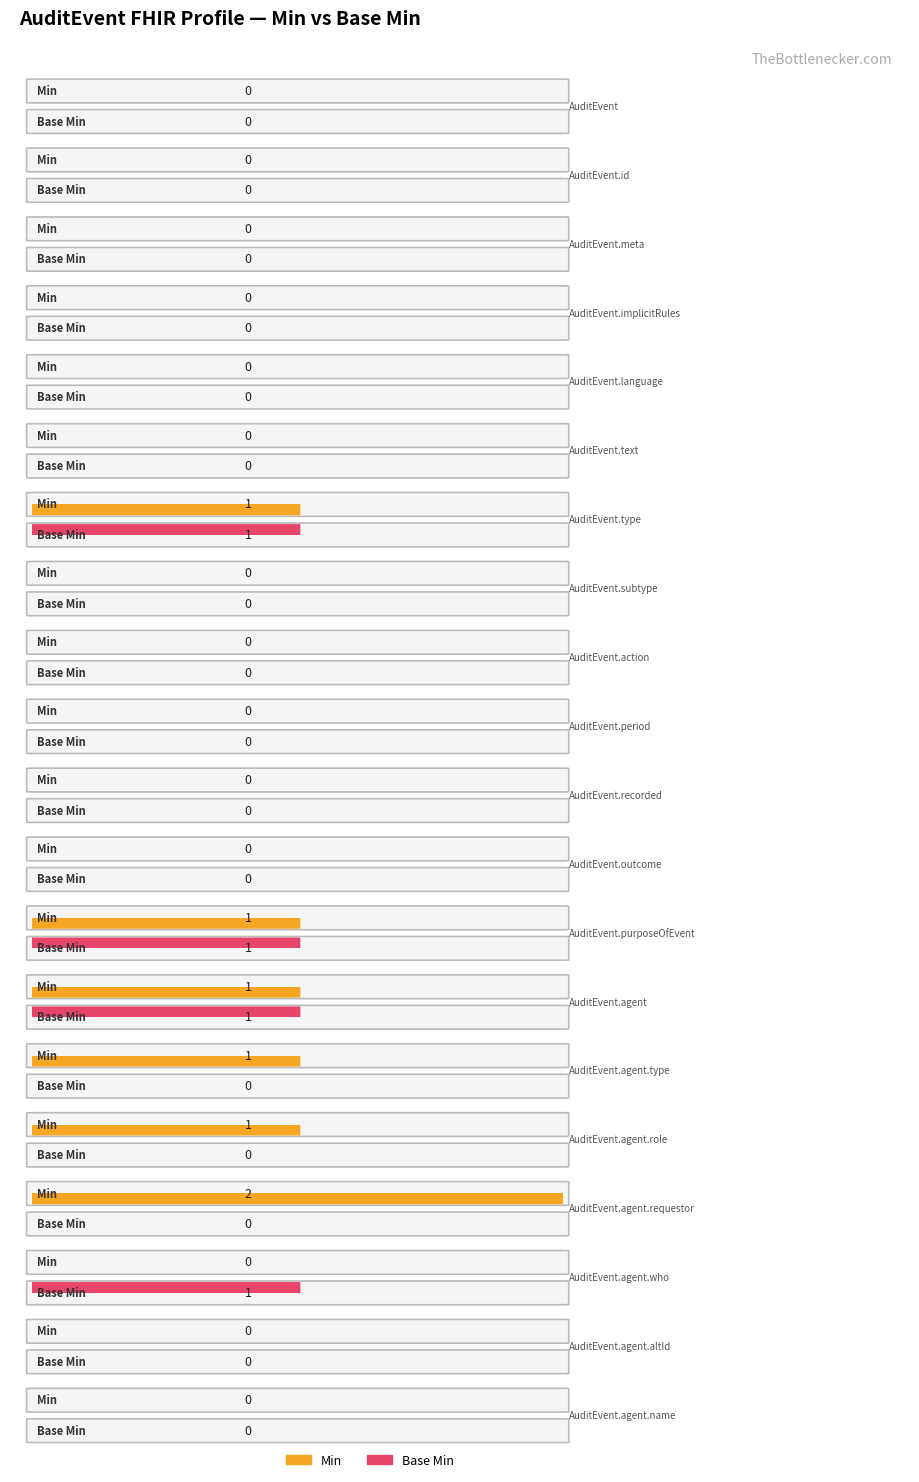

Reading left to right, list all the values displayed in this chart.

Min: AuditEvent=0	AuditEvent.id=0	AuditEvent.meta=0	AuditEvent.implicitRules=0	AuditEvent.language=0	AuditEvent.text=0	AuditEvent.type=1	AuditEvent.subtype=0	AuditEvent.action=0	AuditEvent.period=0	AuditEvent.recorded=0	AuditEvent.outcome=0	AuditEvent.purposeOfEvent=1	AuditEvent.agent=1	AuditEvent.agent.type=1	AuditEvent.agent.role=1	AuditEvent.agent.requestor=2	AuditEvent.agent.who=0	AuditEvent.agent.altId=0	AuditEvent.agent.name=0
Base Min: AuditEvent=0	AuditEvent.id=0	AuditEvent.meta=0	AuditEvent.implicitRules=0	AuditEvent.language=0	AuditEvent.text=0	AuditEvent.type=1	AuditEvent.subtype=0	AuditEvent.action=0	AuditEvent.period=0	AuditEvent.recorded=0	AuditEvent.outcome=0	AuditEvent.purposeOfEvent=1	AuditEvent.agent=1	AuditEvent.agent.type=0	AuditEvent.agent.role=0	AuditEvent.agent.requestor=0	AuditEvent.agent.who=1	AuditEvent.agent.altId=0	AuditEvent.agent.name=0